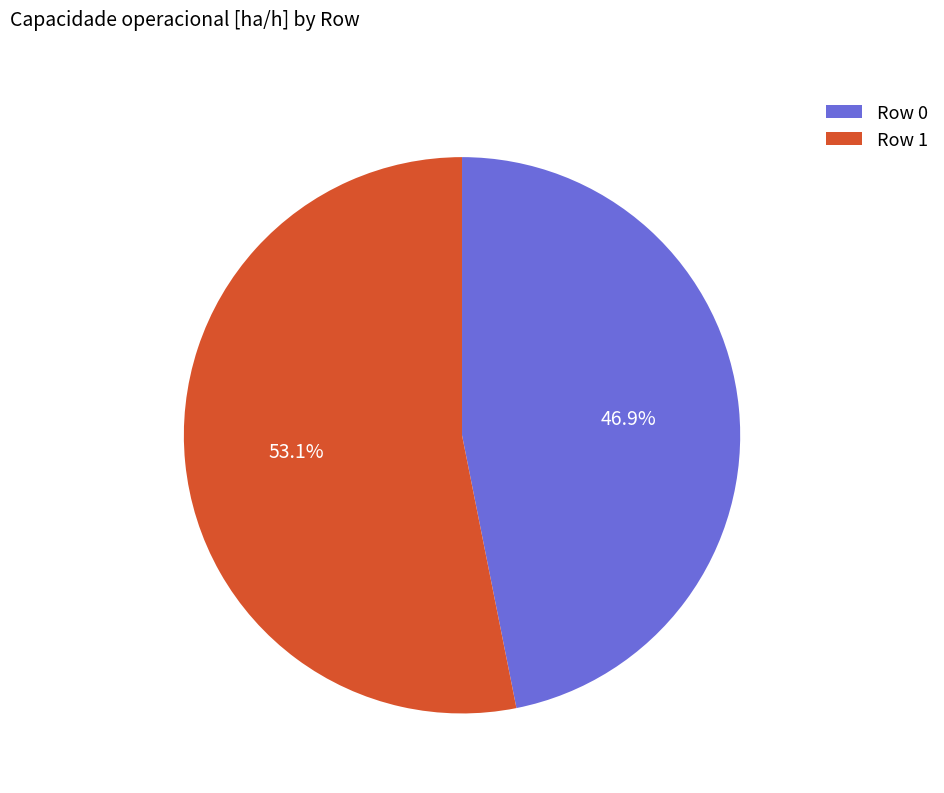

What is the ratio of the value at Row 1 to the value at Row 0?

1.1